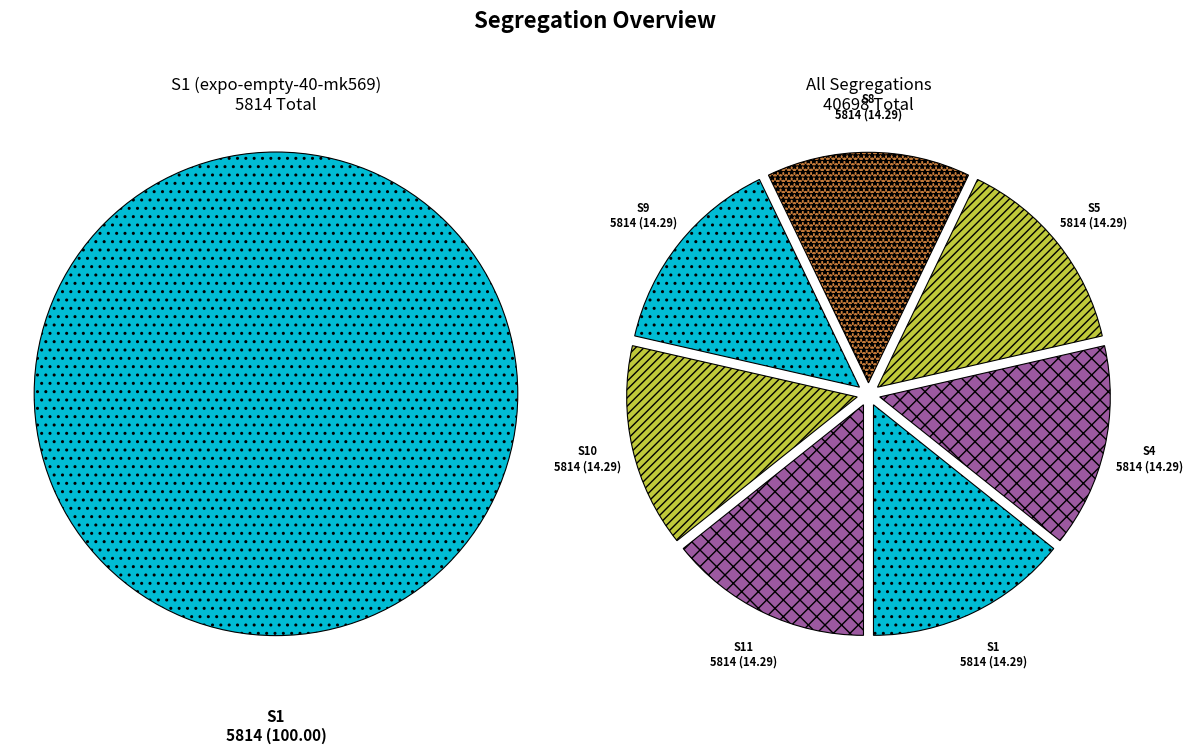

To the nearest percent, what is the combined percentage of S4 and S10?

29%